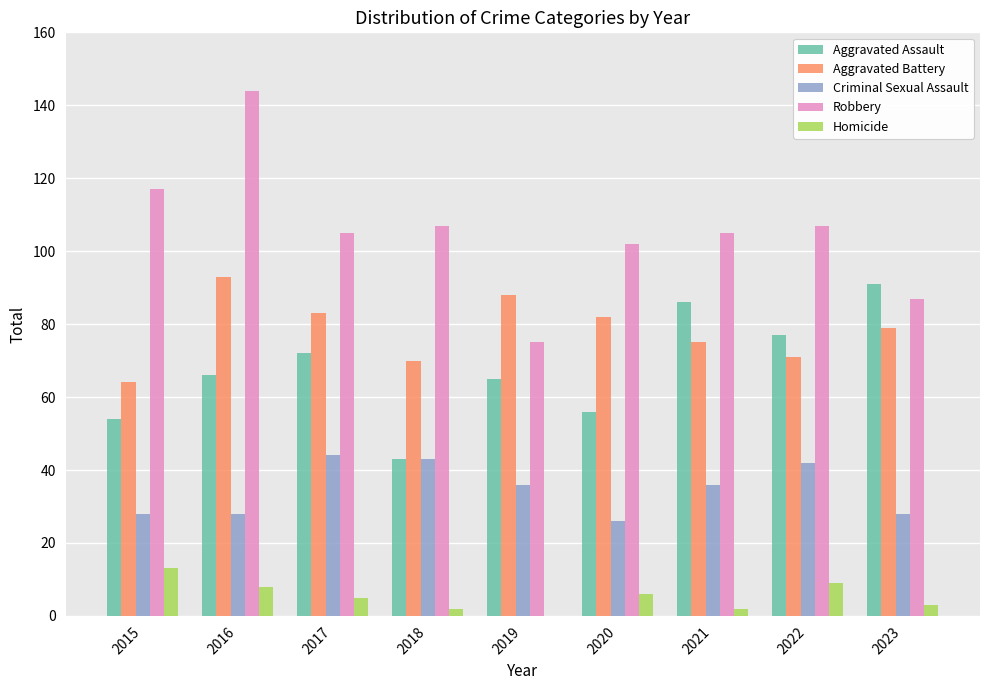

At which category is the sum across all series the highest?

2016